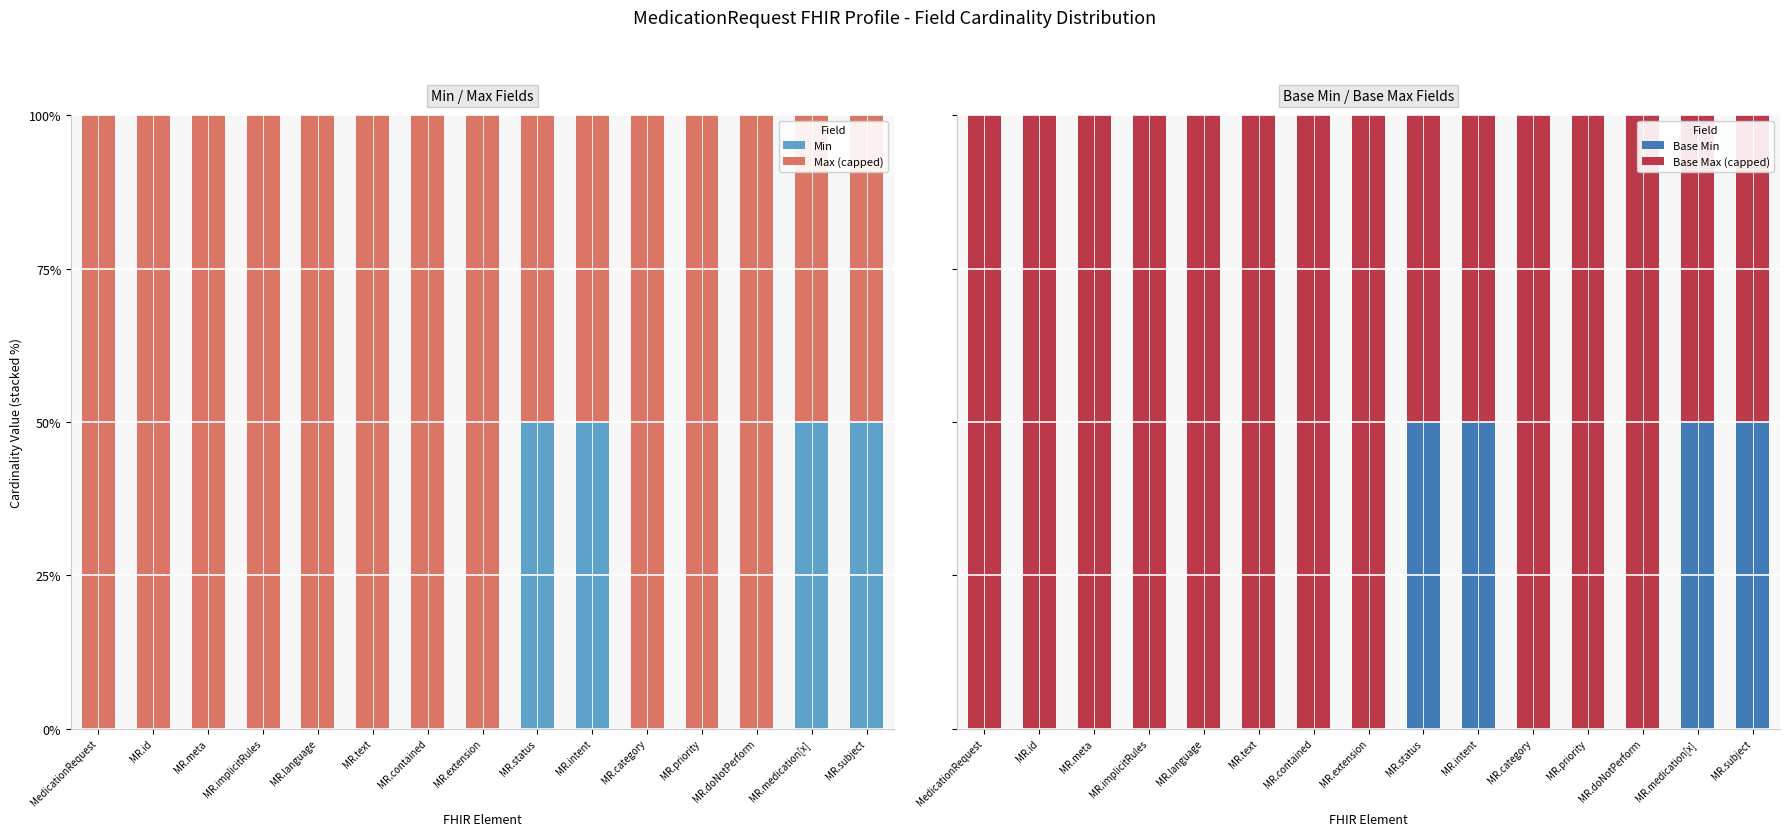

Which series has the largest total across all categories?

Max (capped)